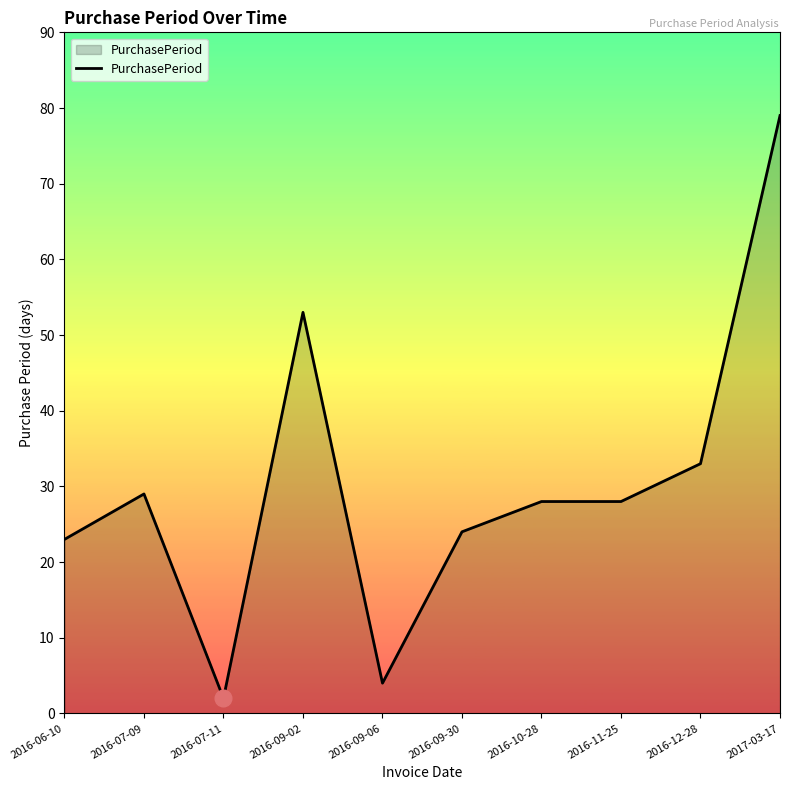

What is the change in value from 2016-09-30 to 2016-10-28?

+4